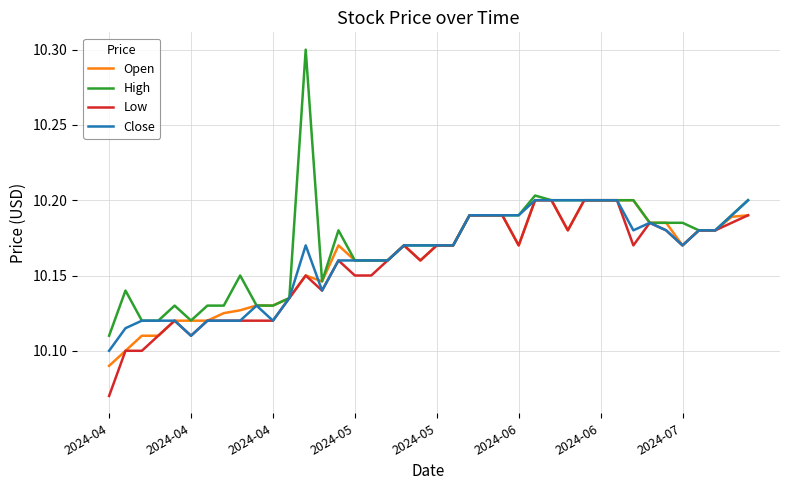

What is the greatest value displayed?

10.3